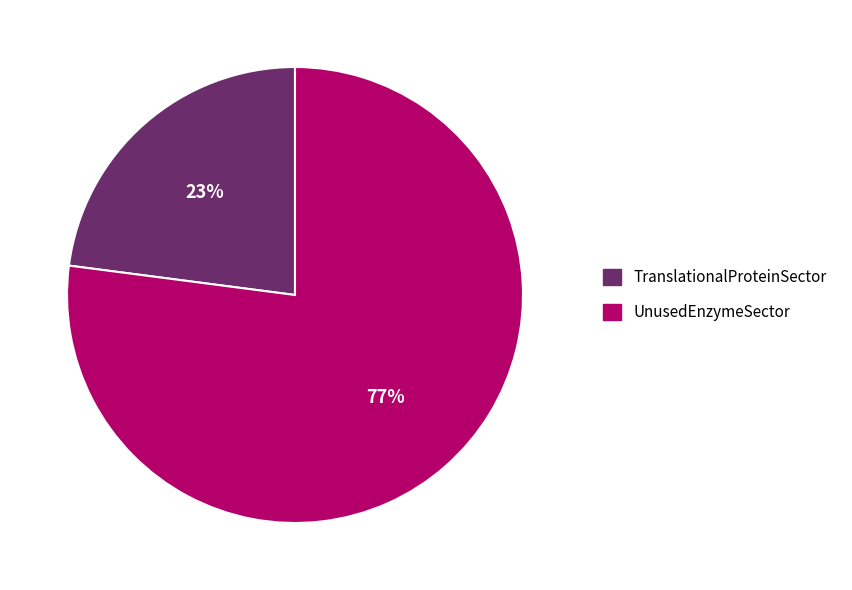

Rank the categories by value from highest to lowest.

UnusedEnzymeSector, TranslationalProteinSector